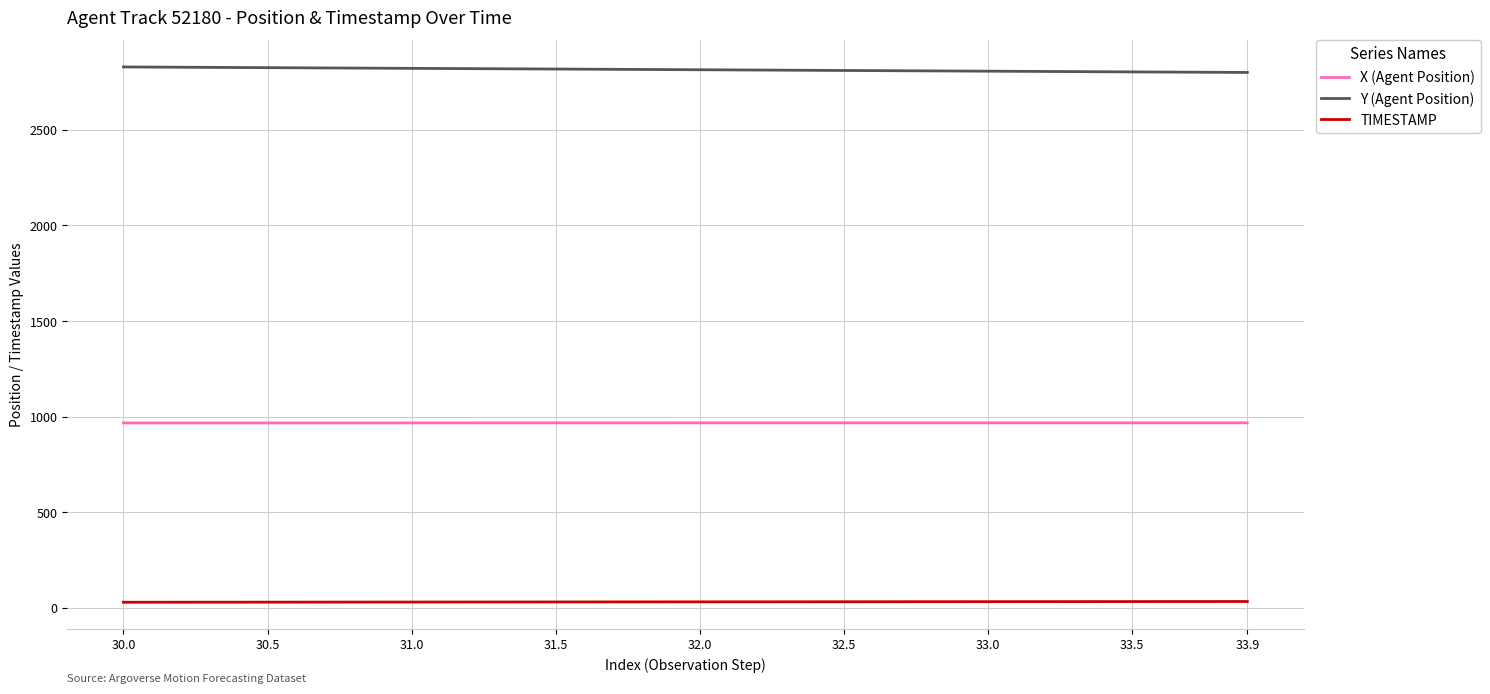

List the series in order of their peak value, highest first.

Y (Agent Position), X (Agent Position), TIMESTAMP